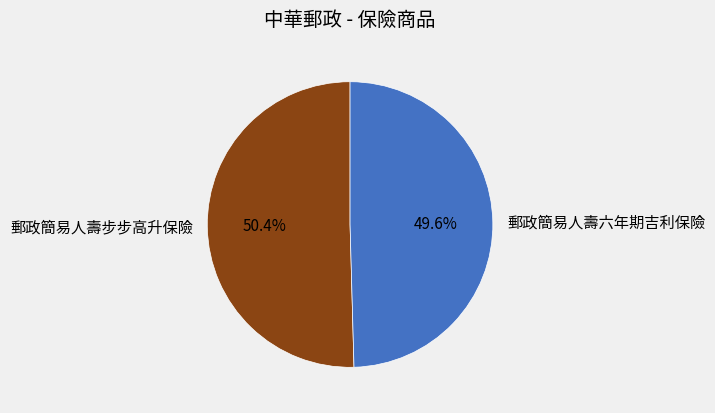

Which category has the smallest portion of the pie?

郵政簡易人壽六年期吉利保險